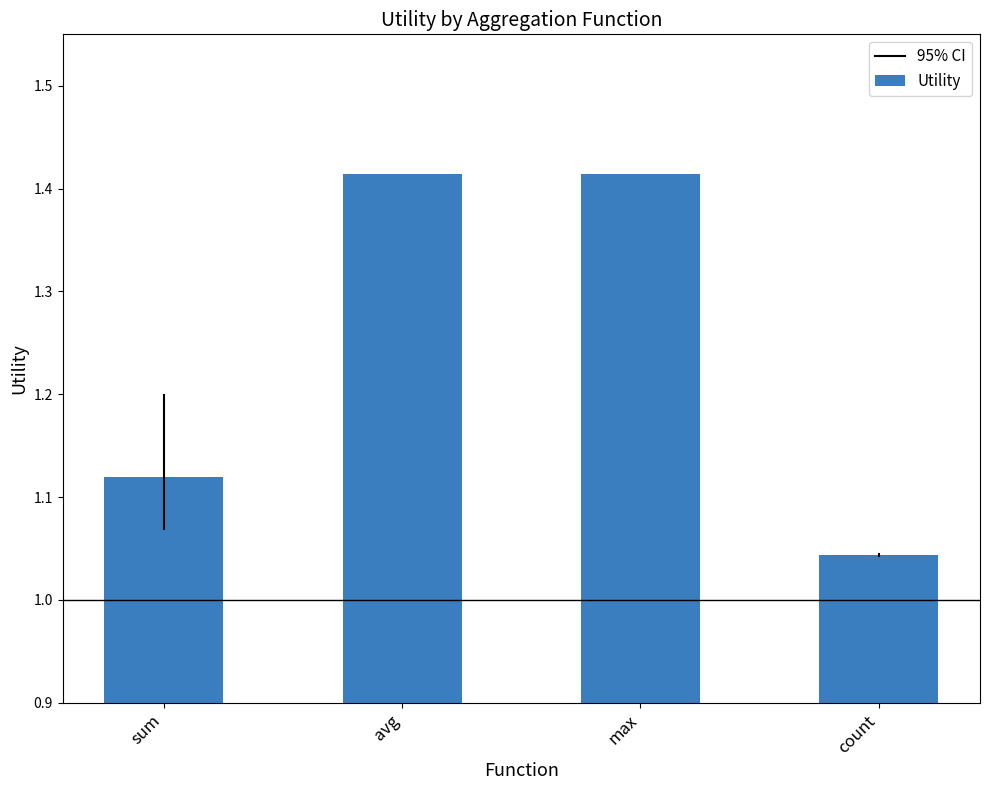

The chart shows a value of 0.6 at sum. True or false?

False